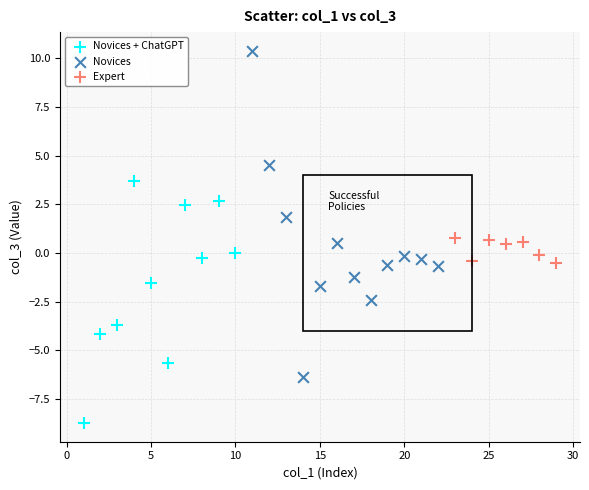

Which series has the widest spread of Y values?

Novices